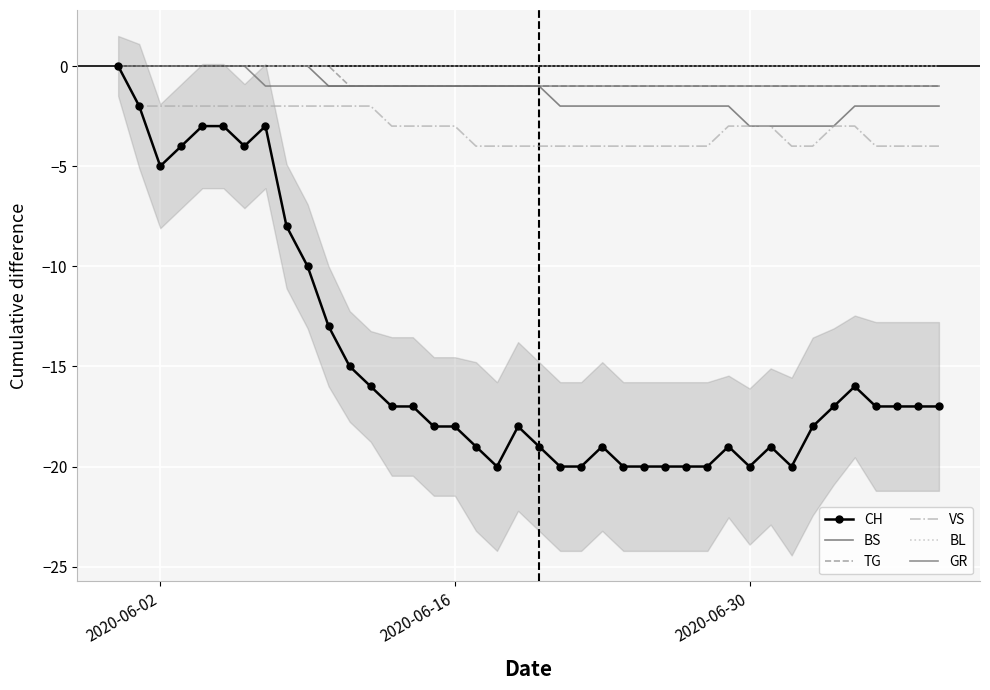

What is the value of the TG point at the 18th from the left?

-1